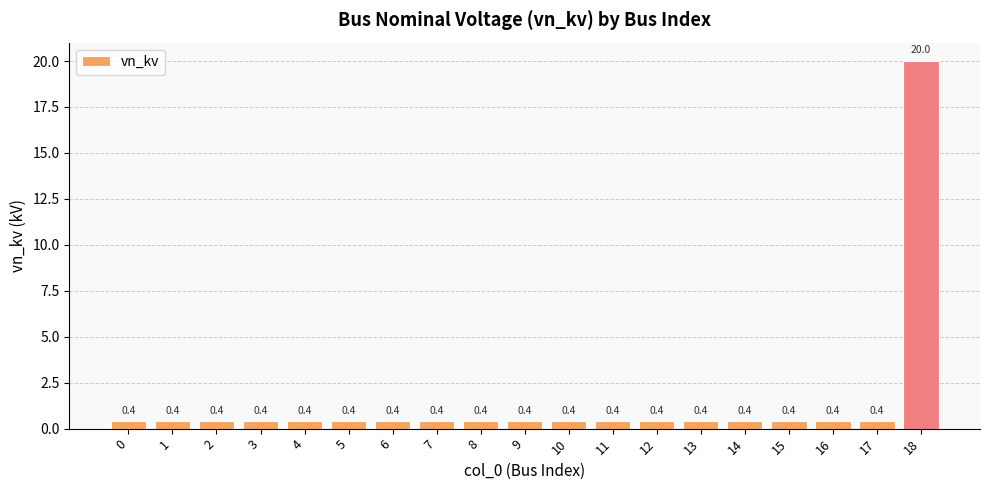

Reading left to right, list all the values displayed in this chart.

0=0.4	1=0.4	2=0.4	3=0.4	4=0.4	5=0.4	6=0.4	7=0.4	8=0.4	9=0.4	10=0.4	11=0.4	12=0.4	13=0.4	14=0.4	15=0.4	16=0.4	17=0.4	18=20.0